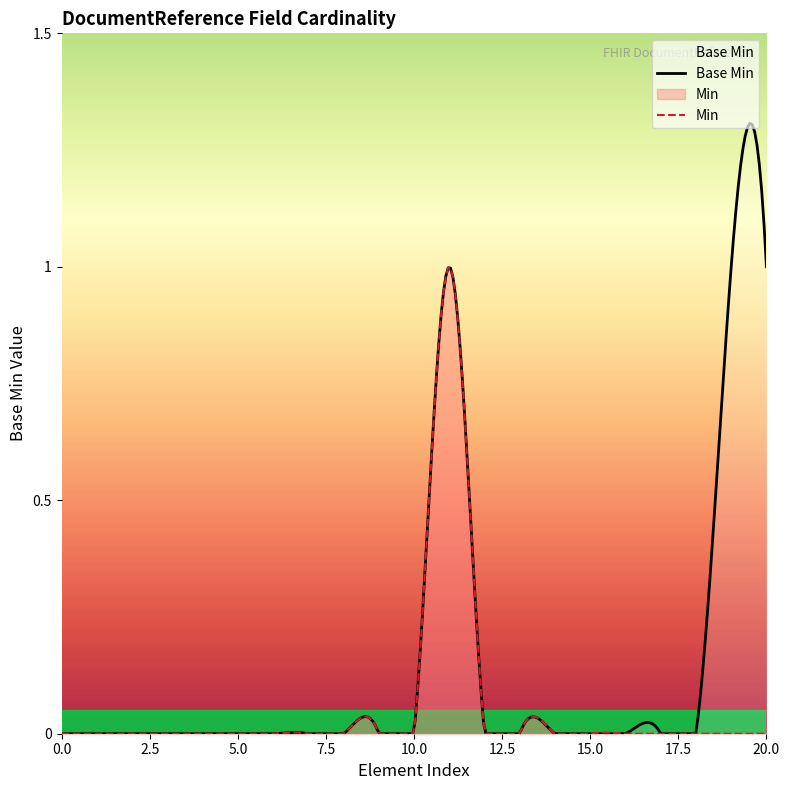

How many lines are shown in the chart?

2